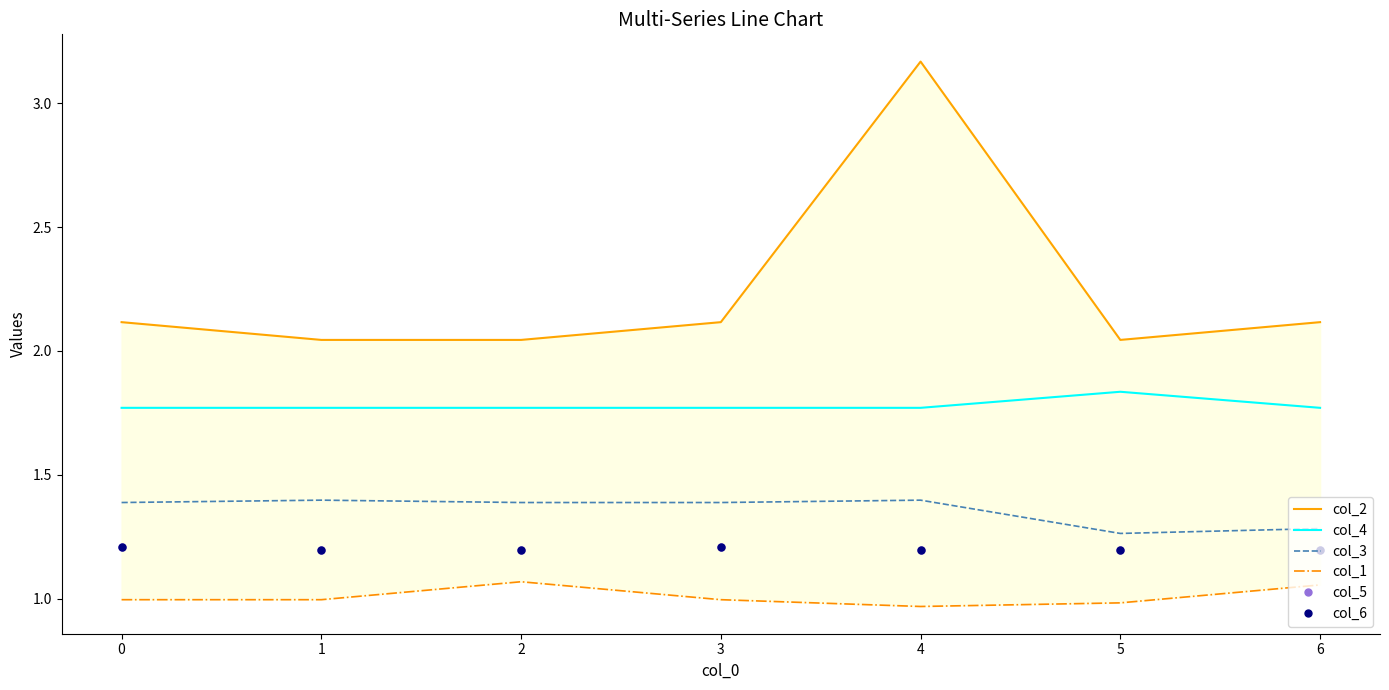

How many categories are shown in the chart?

7